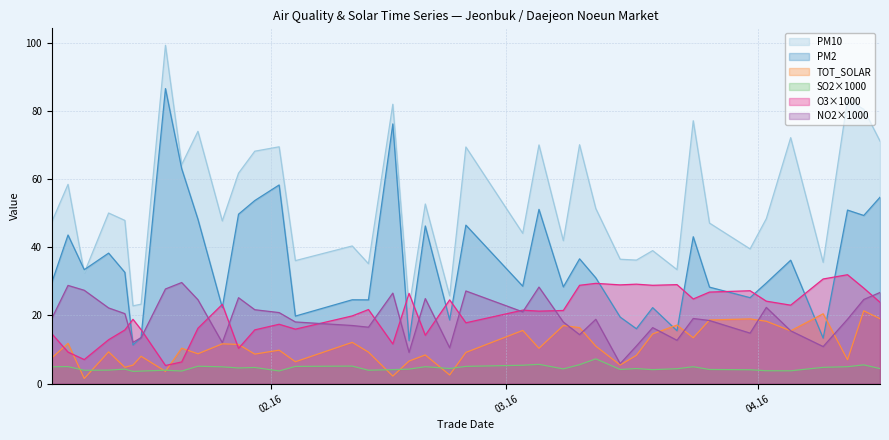

Rank the categories by TOT_SOLAR value from lowest to highest.

2016-01-09, 2016-02-16, 2016-02-23, 2016-01-19, 2016-01-14, 2016-01-15, 2016-03-15, 2016-02-04, 2016-02-18, 2016-04-12, 2016-01-05, 2016-01-16, 2016-03-17, 2016-02-20, 2016-01-30, 2016-01-23, 2016-02-25, 2016-02-13, 2016-01-12, 2016-02-02, 2016-03-05, 2016-01-21, 2016-03-12, 2016-01-28, 2016-01-26, 2016-01-07, 2016-02-11, 2016-03-24, 2016-03-19, 2016-04-05, 2016-03-03, 2016-03-10, 2016-03-08, 2016-03-22, 2016-04-02, 2016-03-26, 2016-03-31, 2016-04-16, 2016-04-09, 2016-04-14